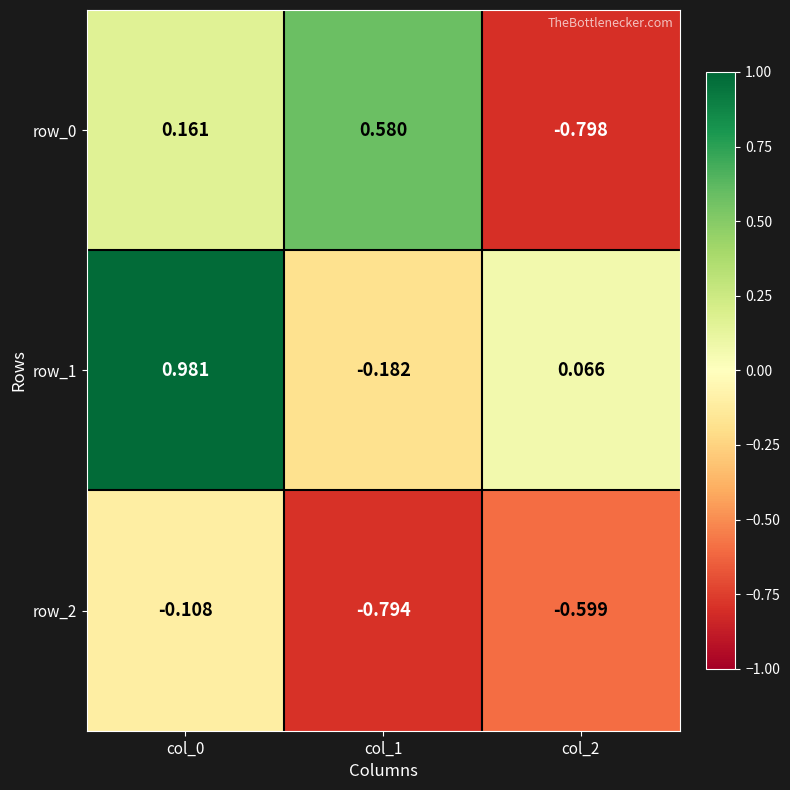

Is the value of row_2 at col_1 greater than the value of row_1 at col_2?

No